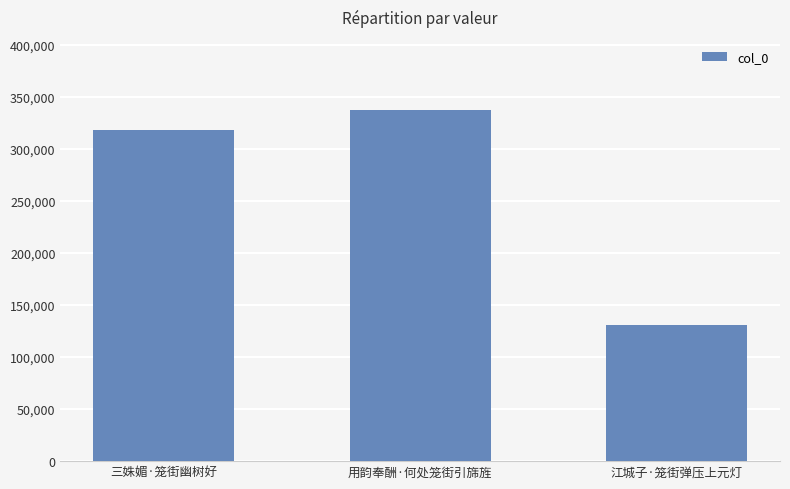

Where is the data nearest to the value 234095?

三姝媚·笼街幽树好